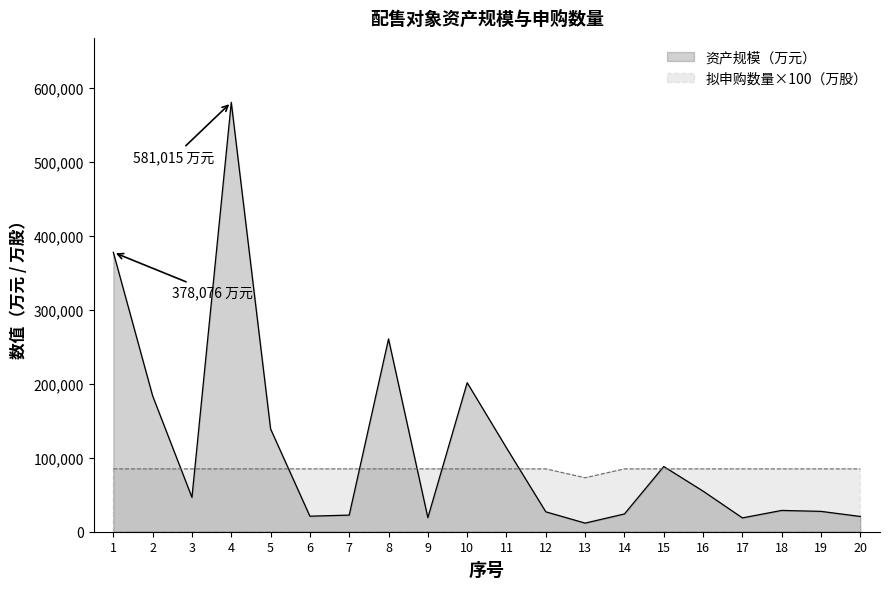

Read the 拟申购数量（万股/万份） value at 12, to the nearest 10.

85000